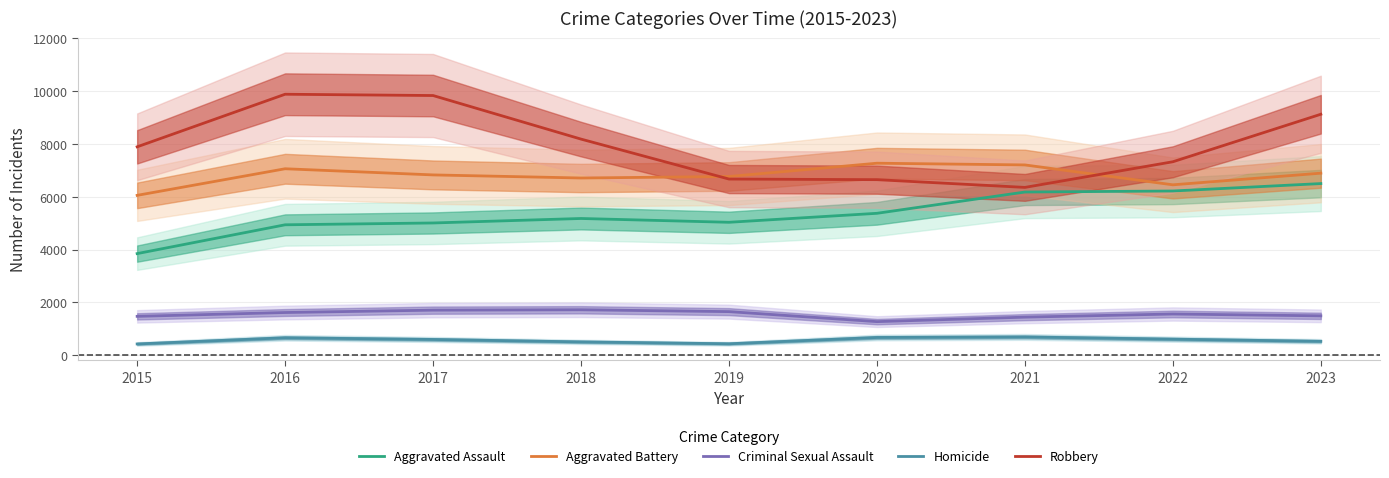

True or false: Criminal Sexual Assault and Robbery cross at least once.

False